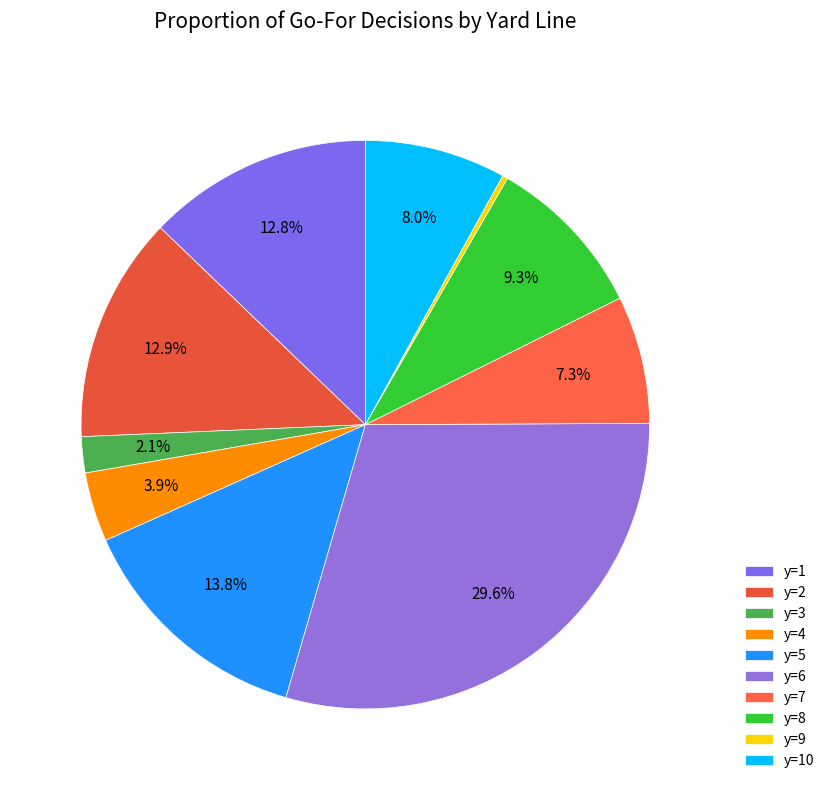

True or false: y=9 accounts for 0% of the total.

True